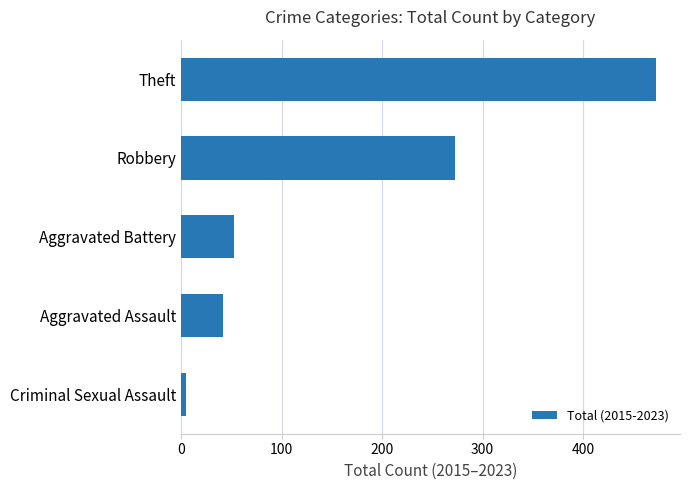

What is the difference between the maximum and minimum values?

468